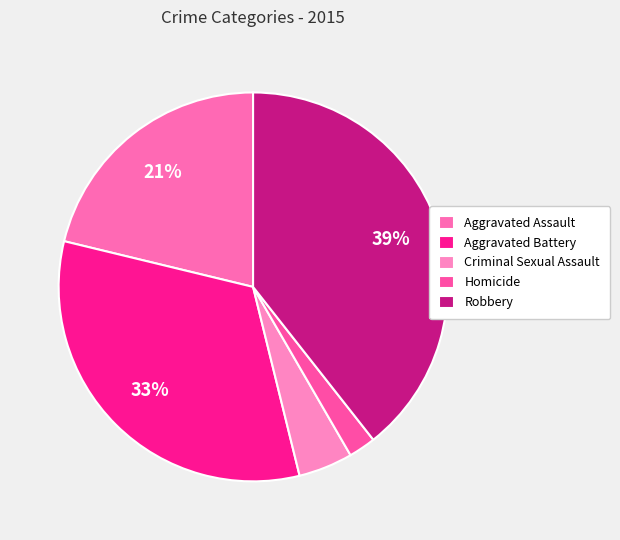

To the nearest percent, what percentage of the pie is Aggravated Battery?

33%